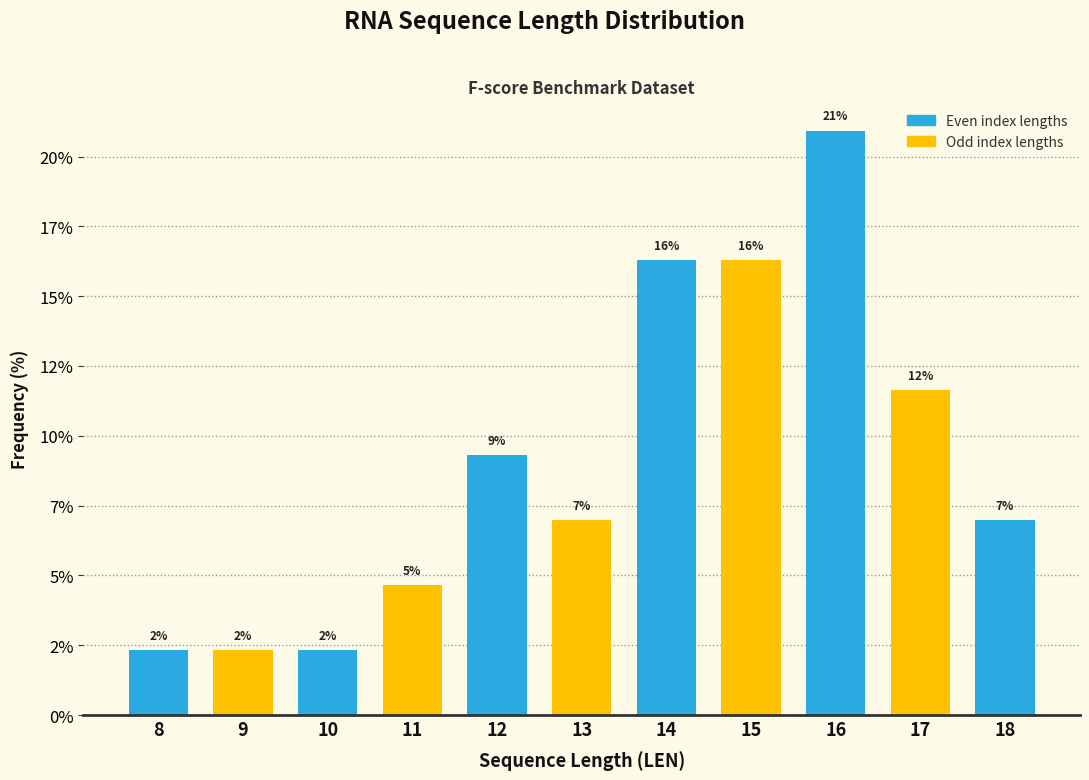

Are the bars horizontal?

No